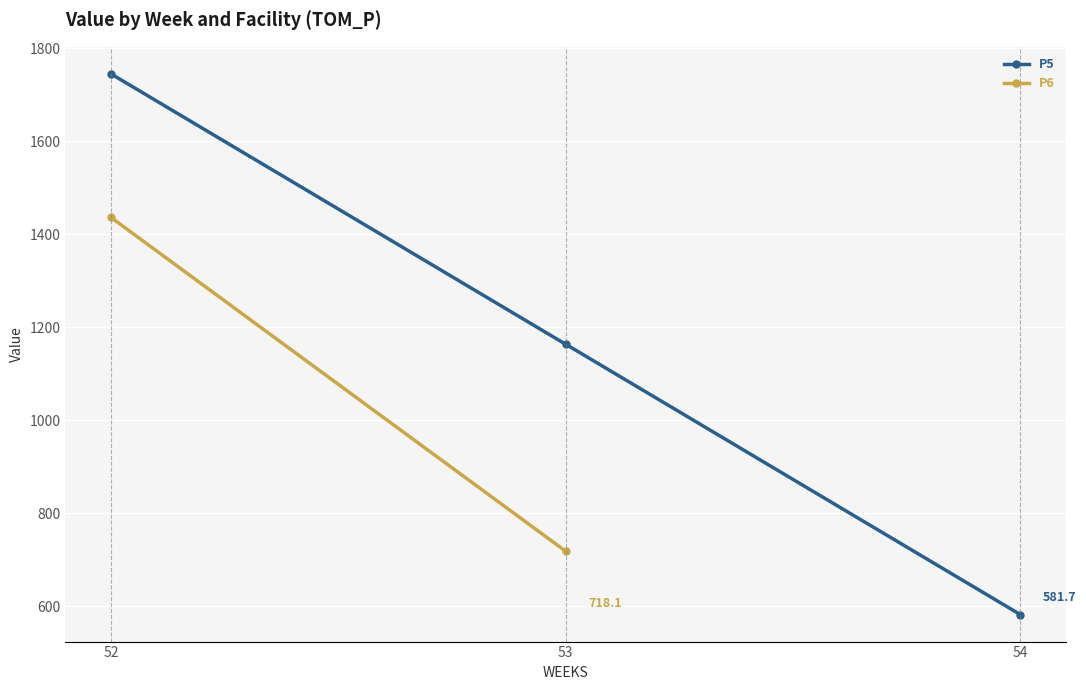

True or false: the data shows 1745.1 at 52.

True